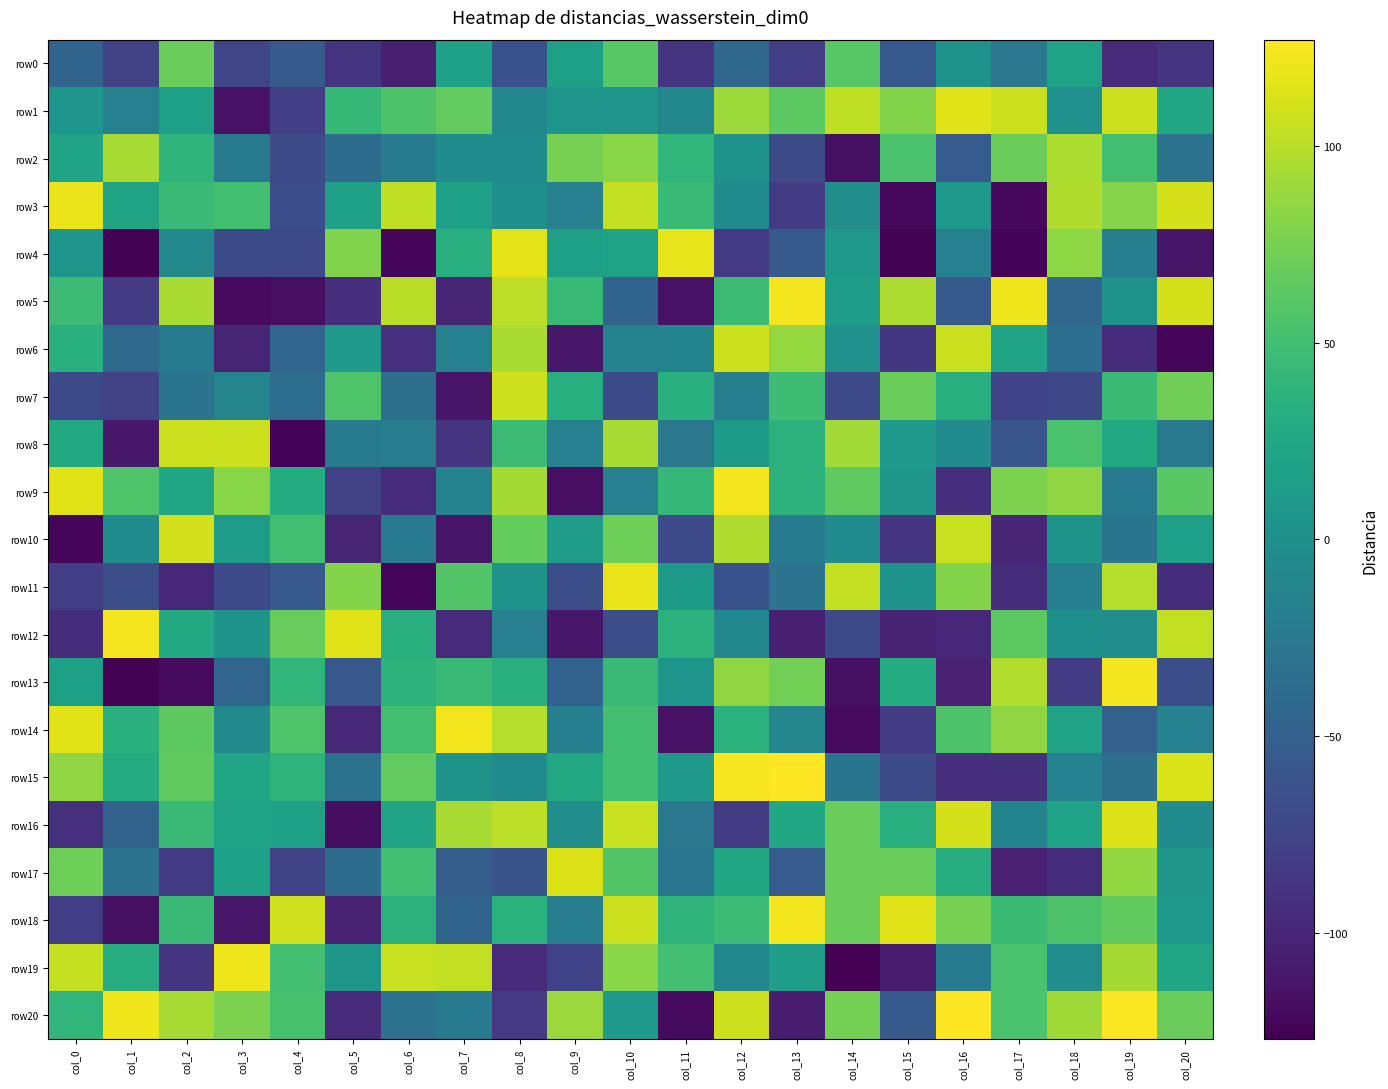

Reading left to right, list all the values displayed in this chart.

row0: col_0=-45	col_1=-78	col_2=69	col_3=-74	col_4=-55	col_5=-88	col_6=-105	col_7=18	col_8=-63	col_9=17	col_10=61	col_11=-88	col_12=-41	col_13=-81	col_14=61	col_15=-57	col_16=2	col_17=-25	col_18=20	col_19=-96	col_20=-88
row1: col_0=6	col_1=-16	col_2=17	col_3=-115	col_4=-80	col_5=43	col_6=56	col_7=66	col_8=-8	col_9=6	col_10=5	col_11=-8	col_12=90	col_13=63	col_14=103	col_15=80	col_16=115	col_17=107	col_18=1	col_19=108	col_20=24
row2: col_0=21	col_1=94	col_2=38	col_3=-21	col_4=-68	col_5=-37	col_6=-23	col_7=-3	col_8=-3	col_9=75	col_10=82	col_11=40	col_12=2	col_13=-68	col_14=-116	col_15=55	col_16=-53	col_17=70	col_18=96	col_19=50	col_20=-30
row3: col_0=120	col_1=21	col_2=45	col_3=50	col_4=-66	col_5=18	col_6=103	col_7=18	col_8=0	col_9=-16	col_10=104	col_11=45	col_12=-4	col_13=-83	col_14=-1	col_15=-122	col_16=10	col_17=-121	col_18=97	col_19=81	col_20=111
row4: col_0=6	col_1=-126	col_2=-7	col_3=-68	col_4=-71	col_5=79	col_6=-123	col_7=33	col_8=117	col_9=17	col_10=20	col_11=118	col_12=-84	col_13=-55	col_14=10	col_15=-126	col_16=-16	col_17=-125	col_18=84	col_19=-18	col_20=-112
row5: col_0=47	col_1=-83	col_2=95	col_3=-120	col_4=-117	col_5=-93	col_6=101	col_7=-100	col_8=102	col_9=44	col_10=-45	col_11=-115	col_12=47	col_13=123	col_14=12	col_15=96	col_16=-55	col_17=121	col_18=-43	col_19=3	col_20=111
row6: col_0=34	col_1=-39	col_2=-22	col_3=-101	col_4=-44	col_5=10	col_6=-91	col_7=-15	col_8=95	col_9=-111	col_10=-13	col_11=-12	col_12=108	col_13=87	col_14=1	col_15=-86	col_16=107	col_17=21	col_18=-34	col_19=-95	col_20=-123
row7: col_0=-70	col_1=-77	col_2=-29	col_3=-11	col_4=-35	col_5=57	col_6=-33	col_7=-112	col_8=108	col_9=32	col_10=-68	col_11=34	col_12=-18	col_13=48	col_14=-71	col_15=70	col_16=32	col_17=-76	col_18=-72	col_19=46	col_20=72
row8: col_0=27	col_1=-110	col_2=107	col_3=107	col_4=-125	col_5=-21	col_6=-20	col_7=-88	col_8=47	col_9=-16	col_10=94	col_11=-26	col_12=11	col_13=36	col_14=92	col_15=9	col_16=-4	col_17=-59	col_18=54	col_19=27	col_20=-24
row9: col_0=116	col_1=57	col_2=24	col_3=82	col_4=30	col_5=-78	col_6=-95	col_7=-13	col_8=93	col_9=-117	col_10=-16	col_11=42	col_12=123	col_13=36	col_14=65	col_15=7	col_16=-92	col_17=77	col_18=85	col_19=-22	col_20=62
row10: col_0=-123	col_1=-3	col_2=110	col_3=12	col_4=50	col_5=-101	col_6=-22	col_7=-112	col_8=67	col_9=13	col_10=71	col_11=-71	col_12=97	col_13=-22	col_14=-3	col_15=-87	col_16=106	col_17=-100	col_18=4	col_19=-28	col_20=16
row11: col_0=-80	col_1=-66	col_2=-98	col_3=-71	col_4=-56	col_5=80	col_6=-124	col_7=58	col_8=4	col_9=-66	col_10=119	col_11=11	col_12=-63	col_13=-30	col_14=104	col_15=3	col_16=80	col_17=-94	col_18=-18	col_19=99	col_20=-94
row12: col_0=-94	col_1=123	col_2=28	col_3=4	col_4=68	col_5=115	col_6=32	col_7=-97	col_8=-16	col_9=-111	col_10=-67	col_11=36	col_12=-8	col_13=-105	col_14=-70	col_15=-103	col_16=-98	col_17=63	col_18=0	col_19=-2	col_20=104
row13: col_0=17	col_1=-126	col_2=-120	col_3=-44	col_4=40	col_5=-58	col_6=37	col_7=44	col_8=33	col_9=-48	col_10=44	col_11=6	col_12=85	col_13=73	col_14=-116	col_15=30	col_16=-104	col_17=98	col_18=-83	col_19=123	col_20=-66
row14: col_0=116	col_1=34	col_2=64	col_3=-5	col_4=57	col_5=-99	col_6=50	col_7=122	col_8=99	col_9=-17	col_10=51	col_11=-115	col_12=35	col_13=-9	col_14=-120	col_15=-82	col_16=56	col_17=85	col_18=19	col_19=-49	col_20=-14
row15: col_0=85	col_1=29	col_2=65	col_3=23	col_4=38	col_5=-32	col_6=66	col_7=4	col_8=-4	col_9=27	col_10=50	col_11=9	col_12=124	col_13=127	col_14=-29	col_15=-69	col_16=-93	col_17=-93	col_18=-14	col_19=-33	col_20=113
row16: col_0=-91	col_1=-46	col_2=45	col_3=19	col_4=18	col_5=-118	col_6=21	col_7=94	col_8=102	col_9=-1	col_10=106	col_11=-26	col_12=-83	col_13=25	col_14=69	col_15=33	col_16=111	col_17=-12	col_18=20	col_19=114	col_20=-4
row17: col_0=71	col_1=-30	col_2=-83	col_3=17	col_4=-75	col_5=-37	col_6=50	col_7=-52	col_8=-62	col_9=114	col_10=58	col_11=-27	col_12=25	col_13=-53	col_14=69	col_15=69	col_16=31	col_17=-104	col_18=-94	col_19=86	col_20=7
row18: col_0=-80	col_1=-116	col_2=45	col_3=-110	col_4=109	col_5=-102	col_6=36	col_7=-45	col_8=35	col_9=-18	col_10=107	col_11=38	col_12=47	col_13=123	col_14=69	col_15=115	col_16=75	col_17=46	col_18=56	col_19=65	col_20=8
row19: col_0=105	col_1=31	col_2=-87	col_3=121	col_4=51	col_5=7	col_6=106	col_7=104	col_8=-97	col_9=-76	col_10=82	col_11=51	col_12=-8	col_13=15	col_14=-127	col_15=-108	col_16=-21	col_17=55	col_18=-2	col_19=93	col_20=22
row20: col_0=40	col_1=121	col_2=94	col_3=77	col_4=53	col_5=-97	col_6=-32	col_7=-23	col_8=-85	col_9=89	col_10=10	col_11=-120	col_12=108	col_13=-108	col_14=74	col_15=-55	col_16=127	col_17=55	col_18=91	col_19=126	col_20=69